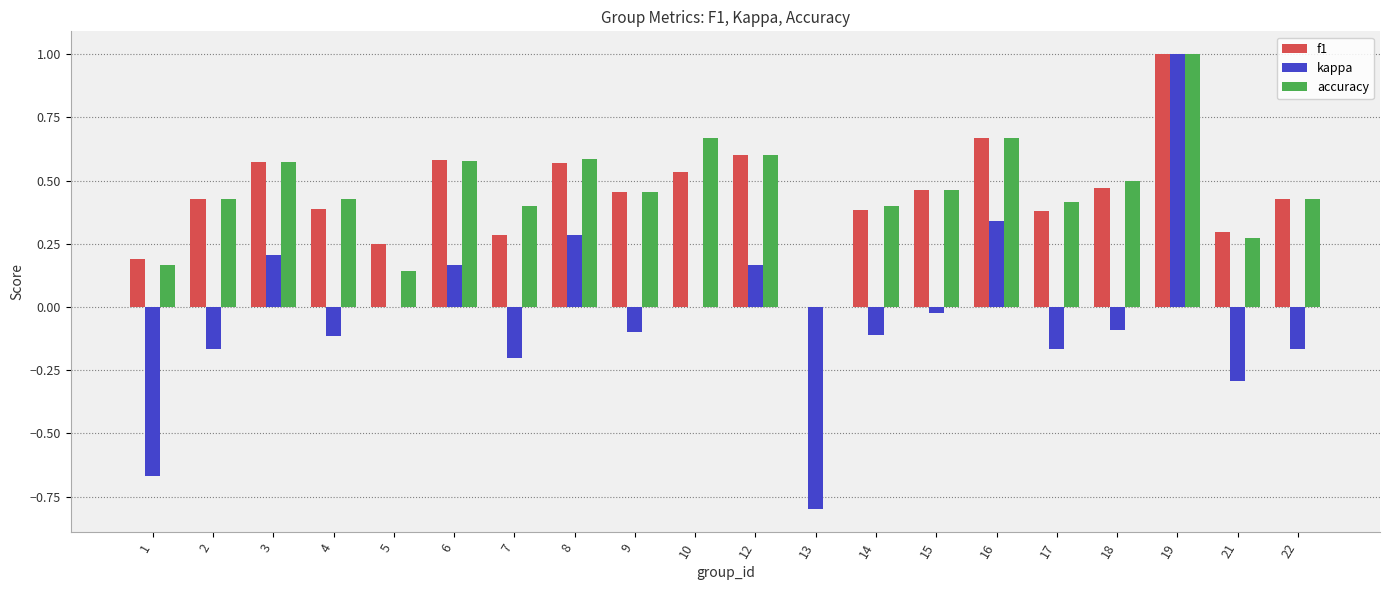

What is the sum of all f1 values?

8.9